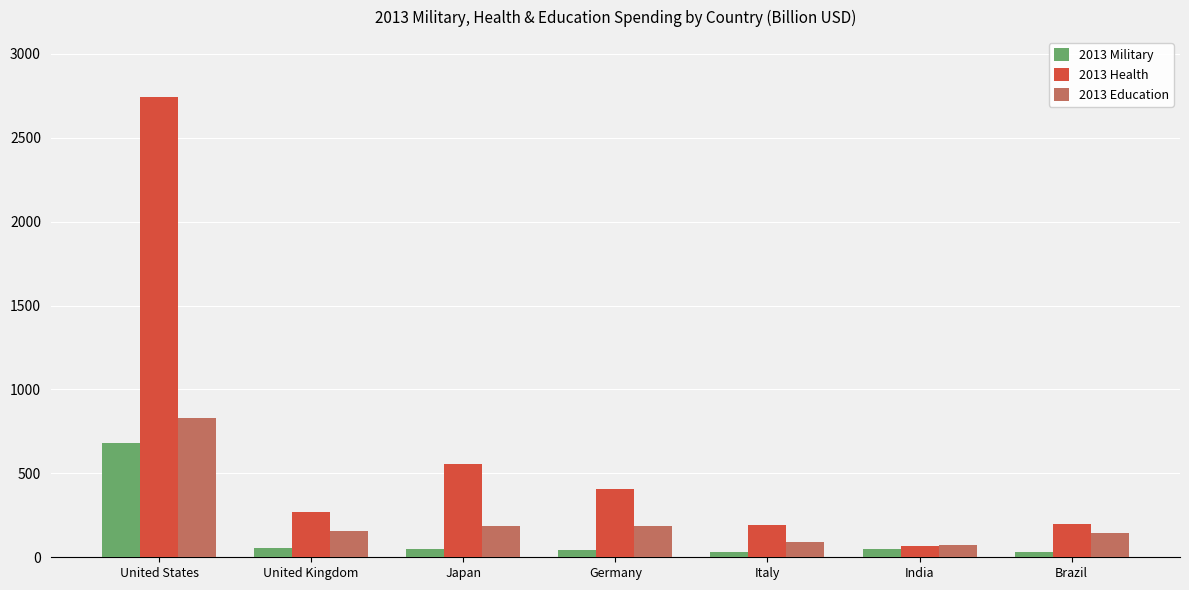

Which label corresponds to the largest value in the chart?

United States